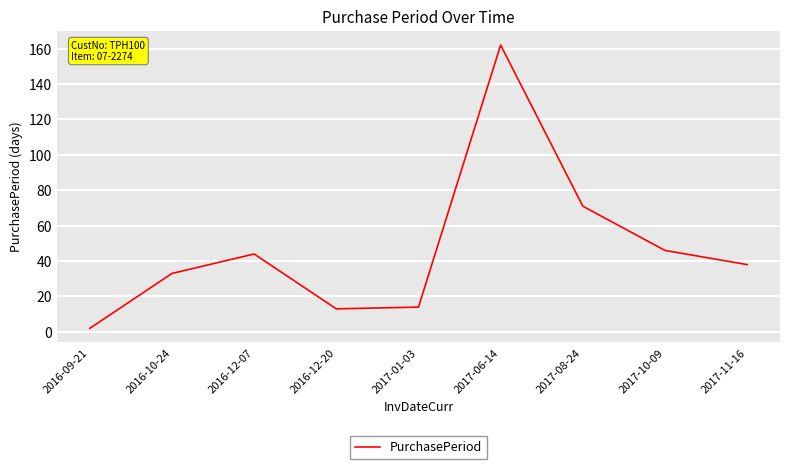

What is the sum of the values at 2016-12-20 and 2017-10-09?

59